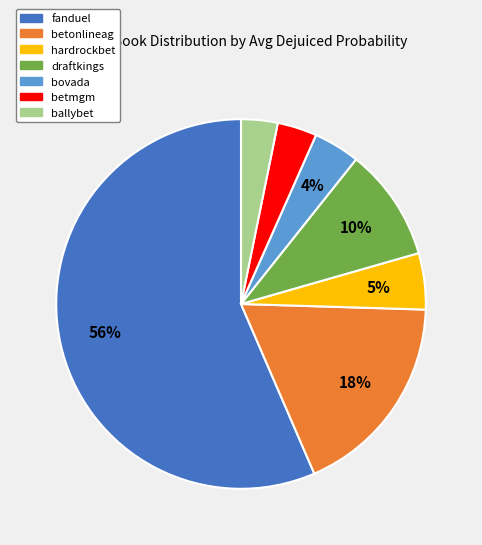

Which slice is the largest?

fanduel